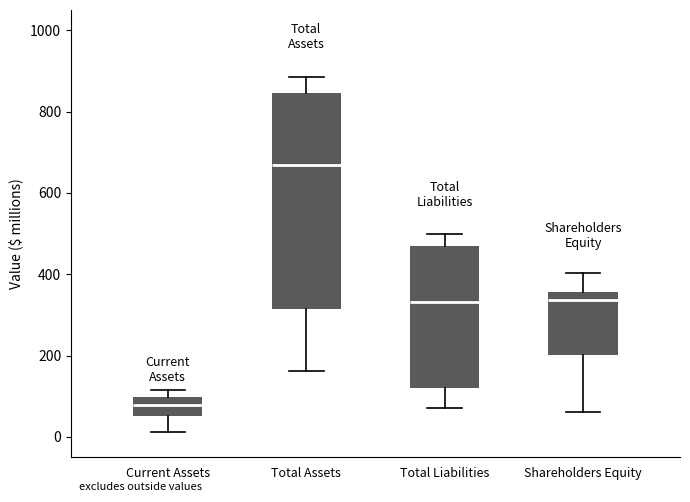

Reading left to right, read every box against the y-axis: the position of its median line, the range the box covers, and the ends of its whiskers. The values are not printed on the chart, so give them approximately, as read against the axis.

Current Assets: median 80, box 60 to 100, whiskers 20 to 120
Total Assets: median 680, box 320 to 840, whiskers 160 to 880
Total Liabilities: median 340, box 120 to 460, whiskers 80 to 500
Shareholders Equity: median 340, box 200 to 360, whiskers 60 to 400